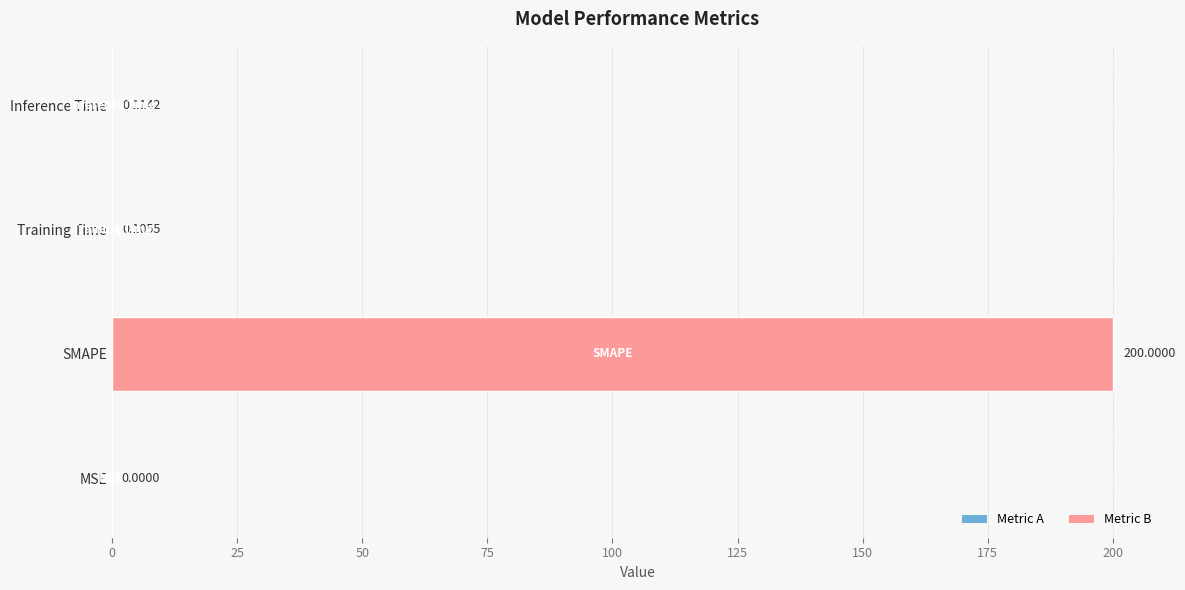

What is the sum of all values?

200.2